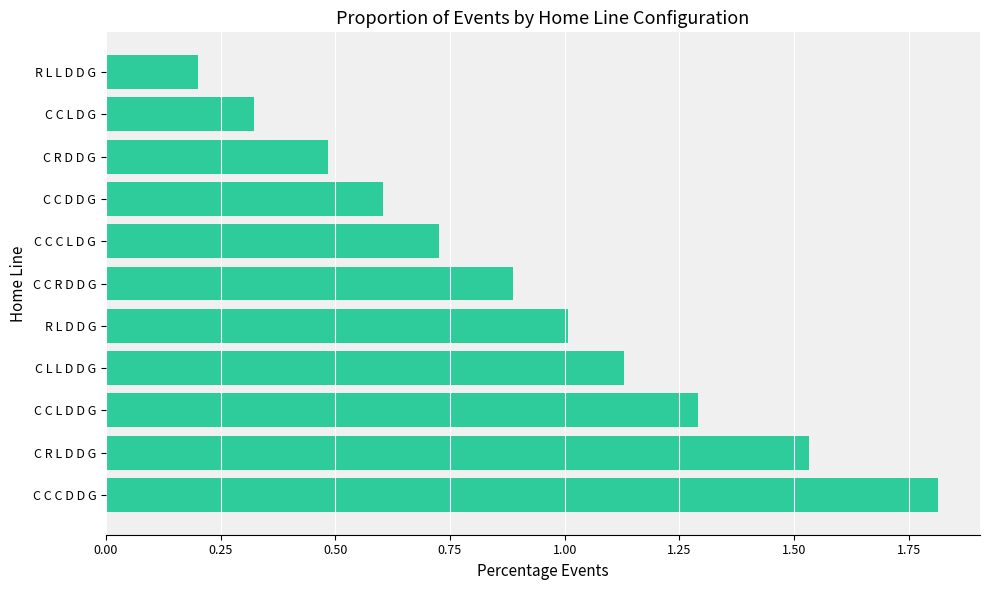

Is it true that the value at C C L D D G is 0.7?

False